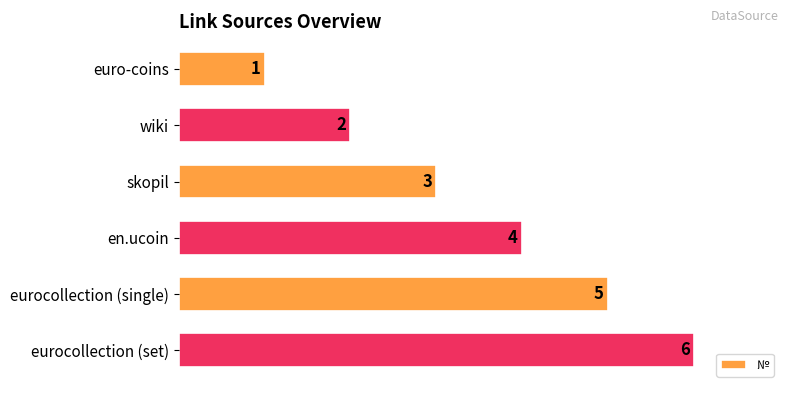

What is the sum of all values?

21